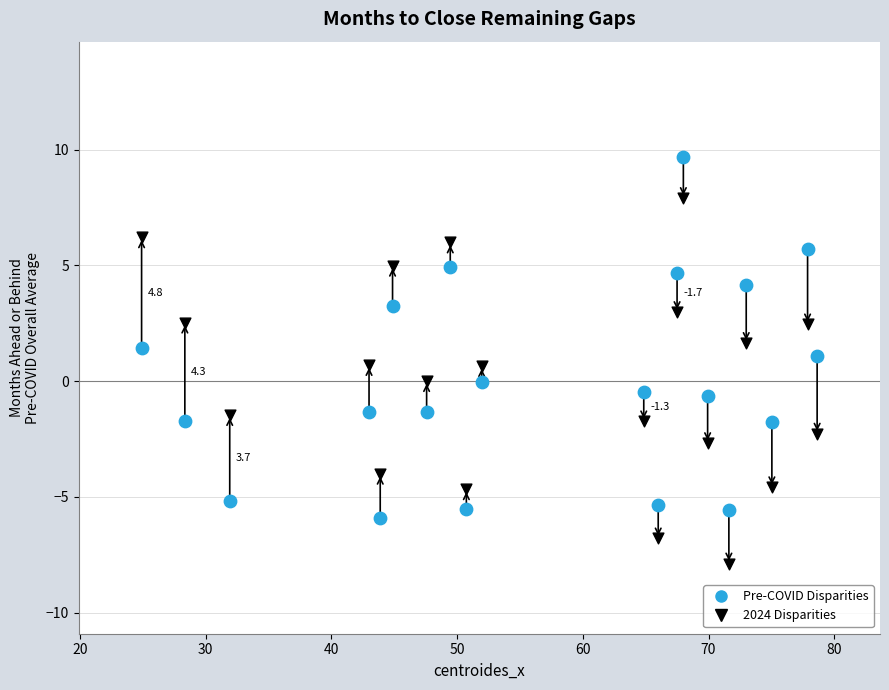

Which series reaches the minimum Y coordinate?

2024 Disparities